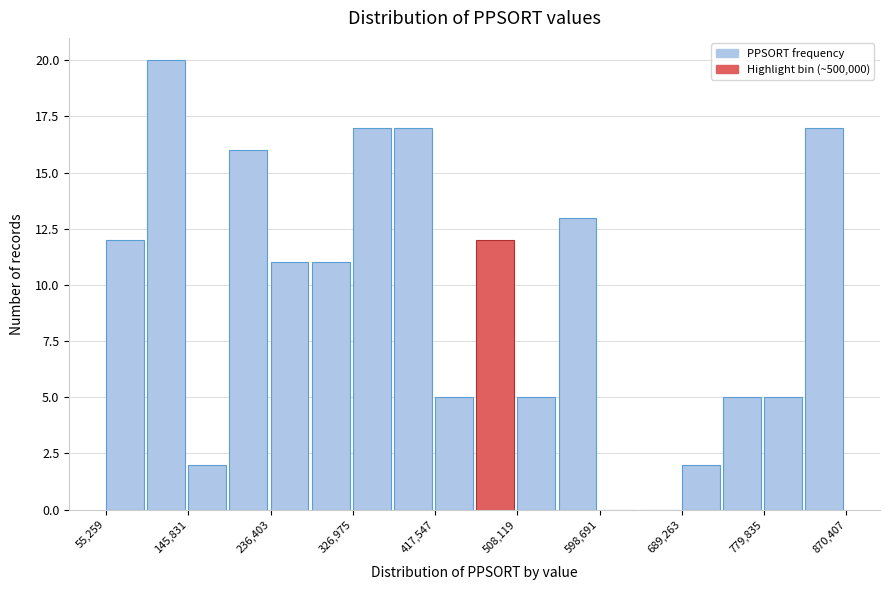

What is the height of the bar covering 690000 to 730000 on the x-axis? Neither the bar edges nor the heights are printed on the chart, so give them approximately, as read against the axes.

2